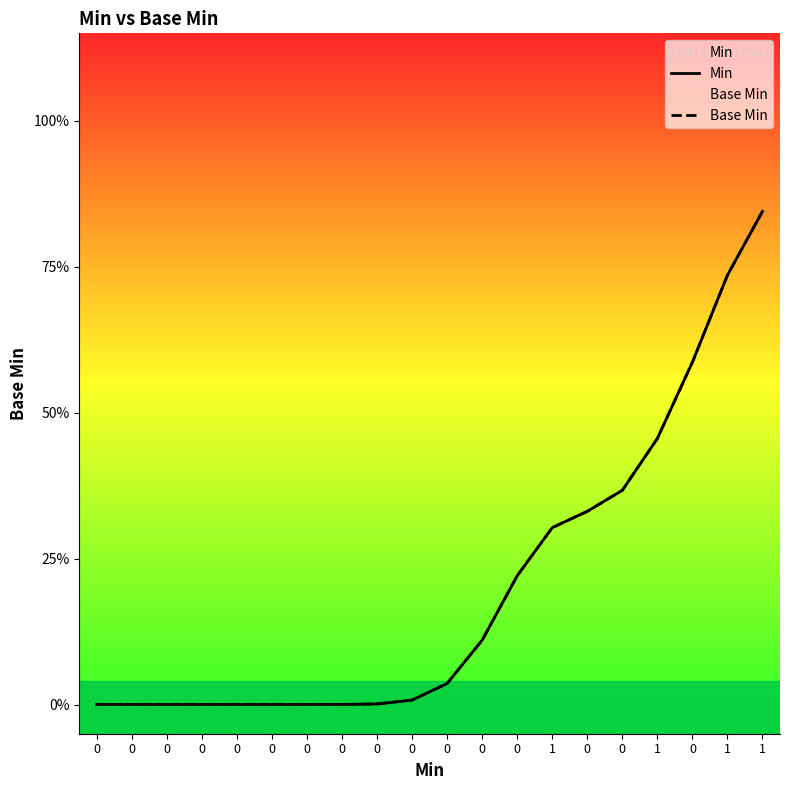

True or false: Base Min and Min cross at least once.

False